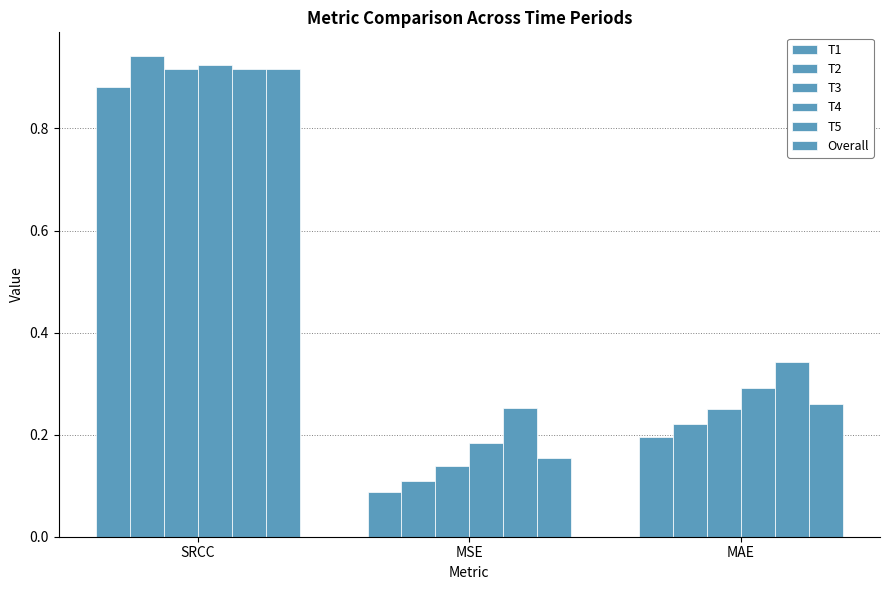

True or false: Overall has a value of 0.1 at MSE.

False